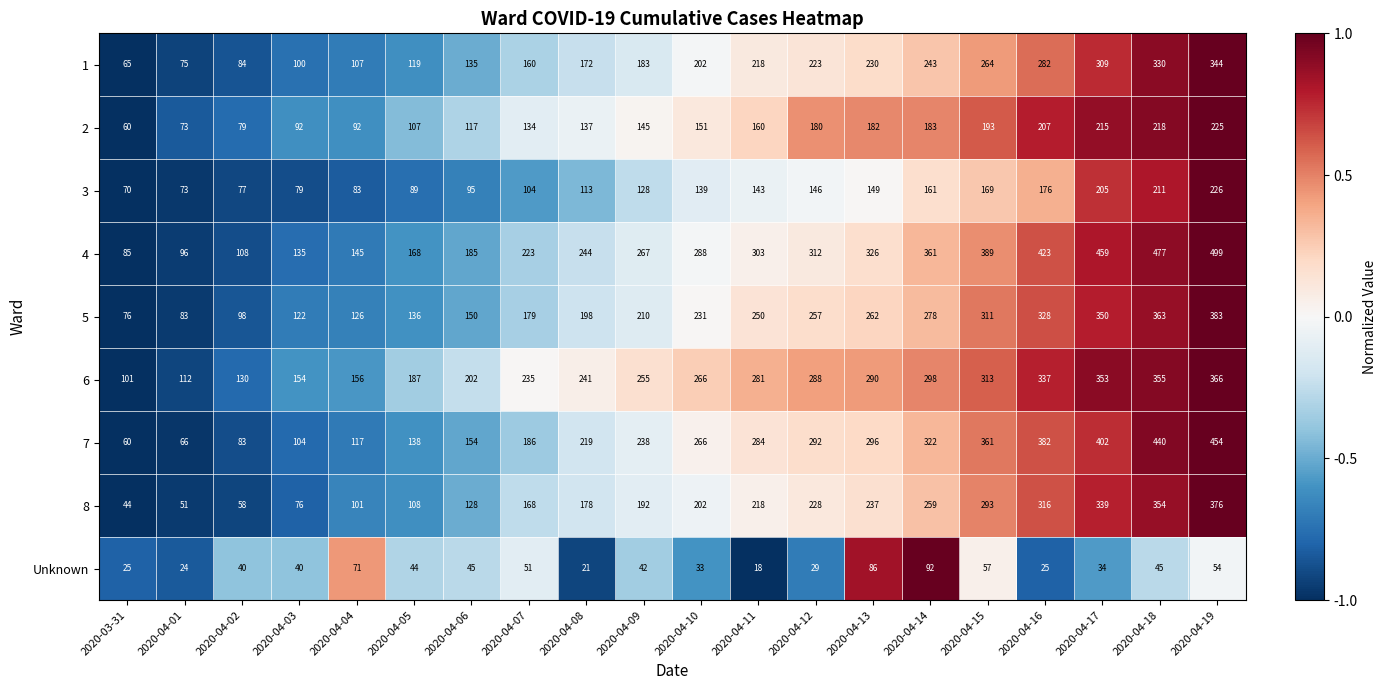

Which series has the largest range (max minus min)?

4